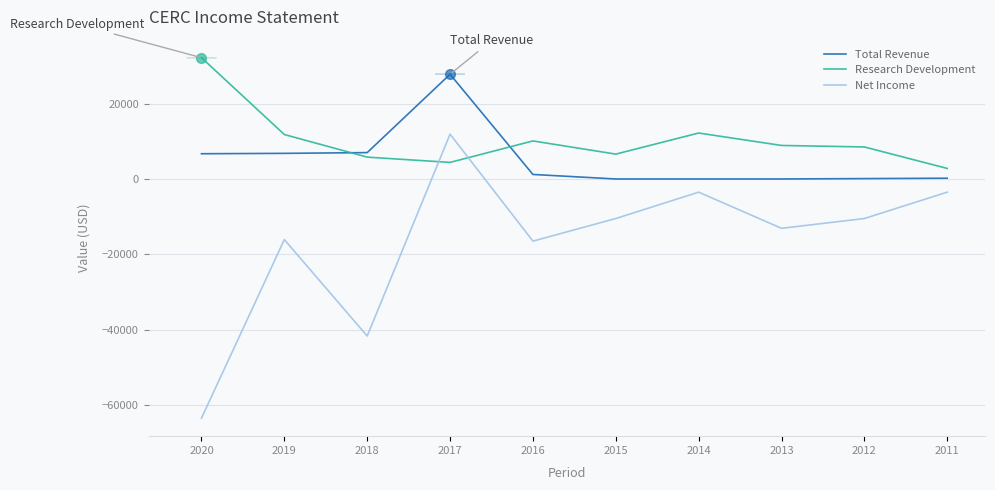

How many lines are shown in the chart?

3